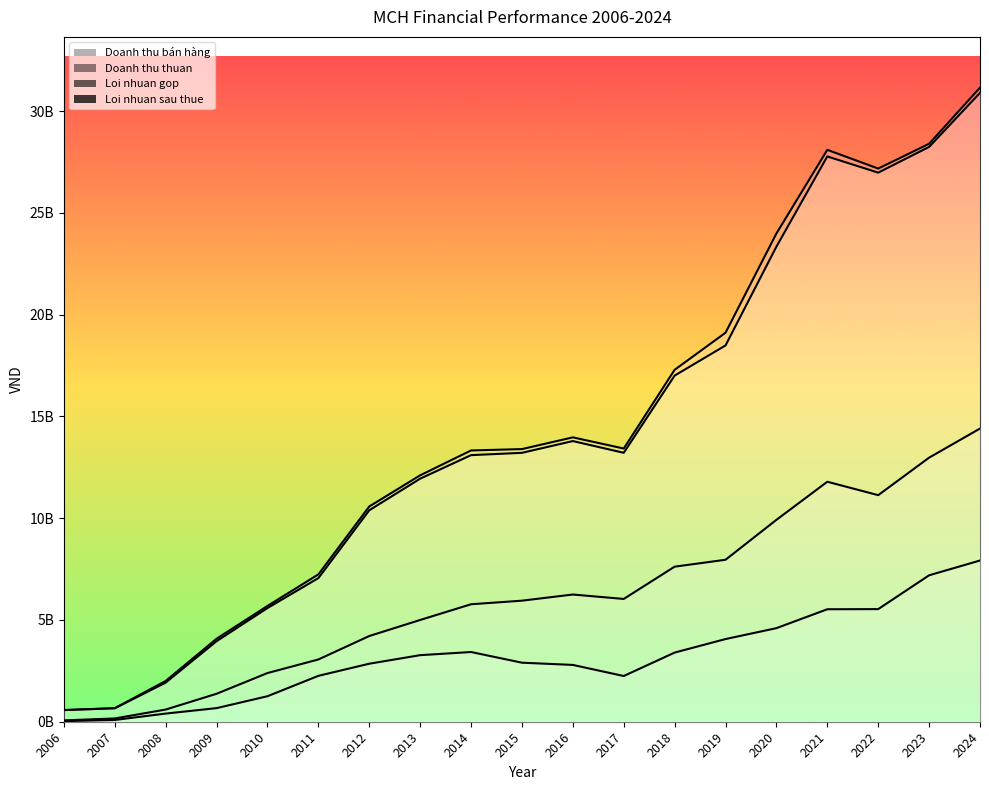

True or false: Loi nhuan sau thue and Doanh thu thuan intersect in this chart.

False